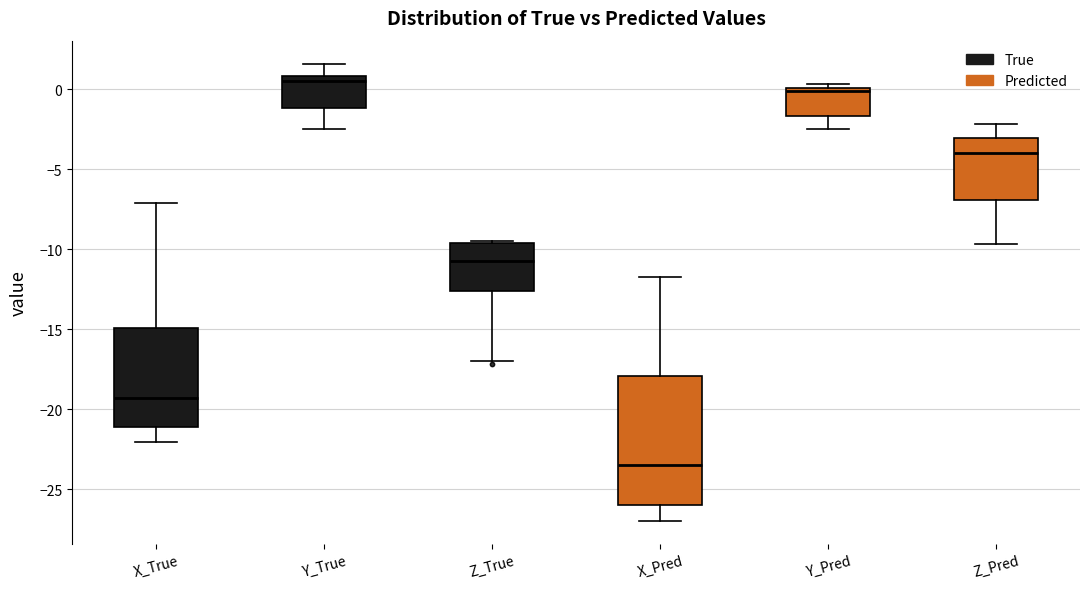

Where is the lower edge of the box for Z_True on the y-axis? The values are not printed on the chart, so give them approximately, as read against the axis.

-12.5